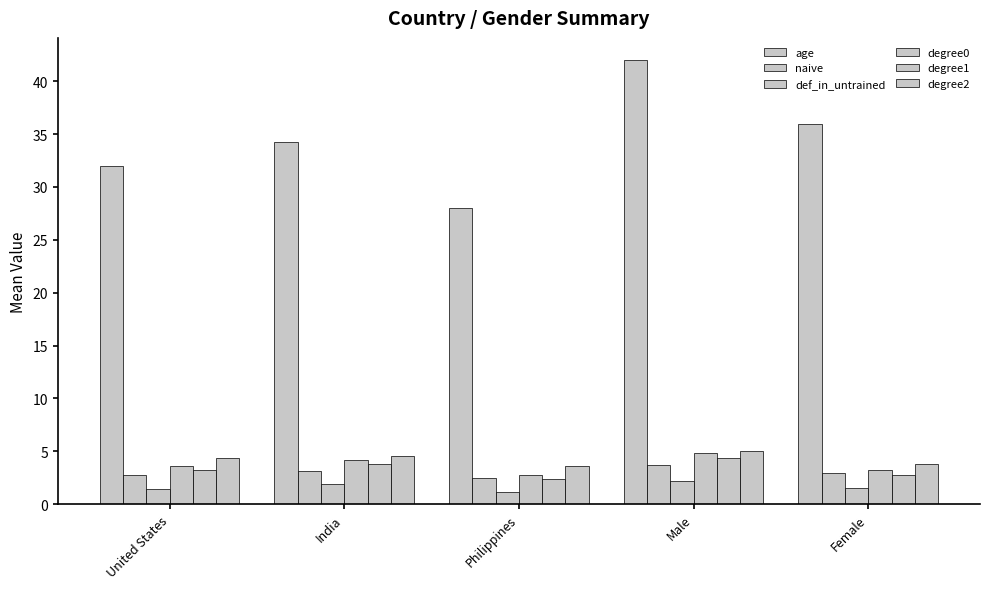

How many categories are shown in the chart?

5